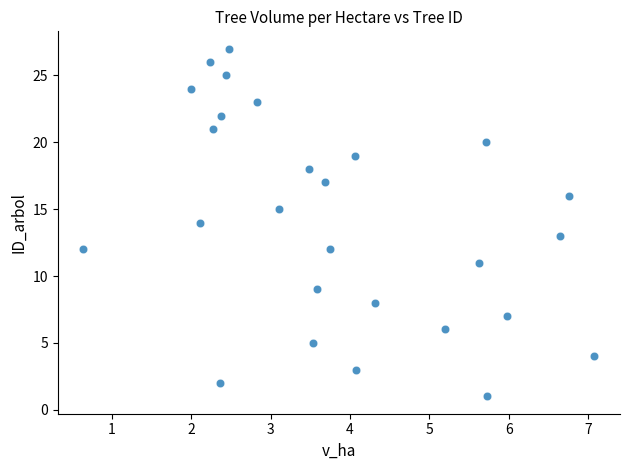

What is the range of Y values (max minus min)?

26